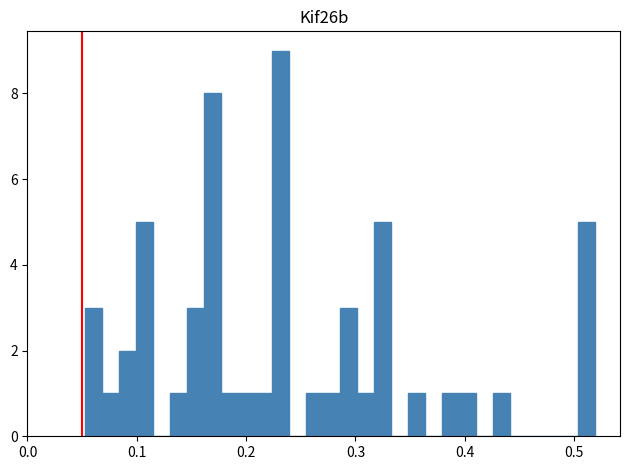

Read against the x-axis, roughly where is the centre of the tallest bar?

0.23